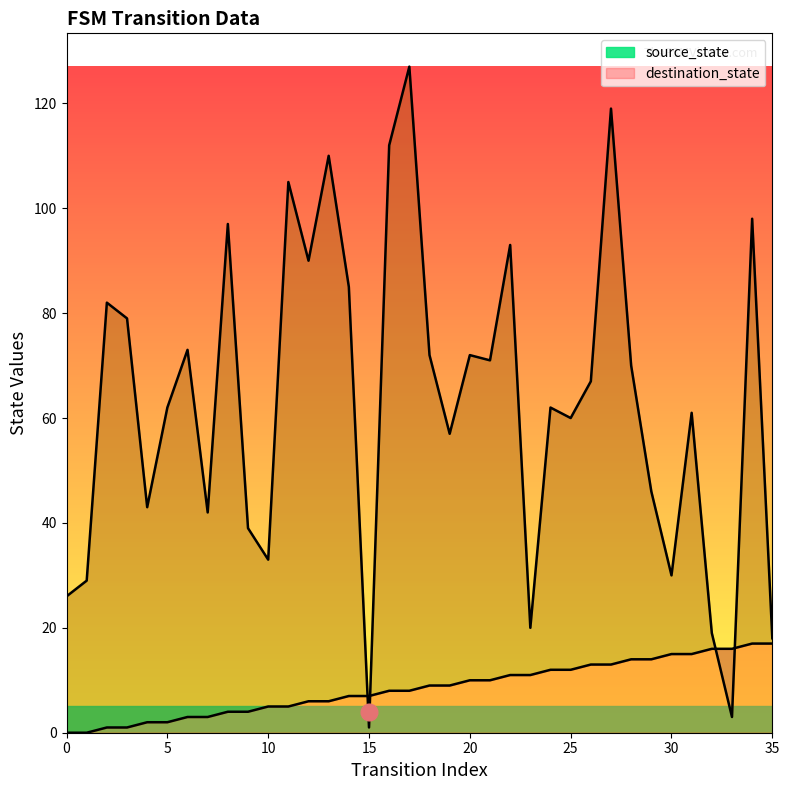

What are all the series names shown in the legend?

source_state, destination_state